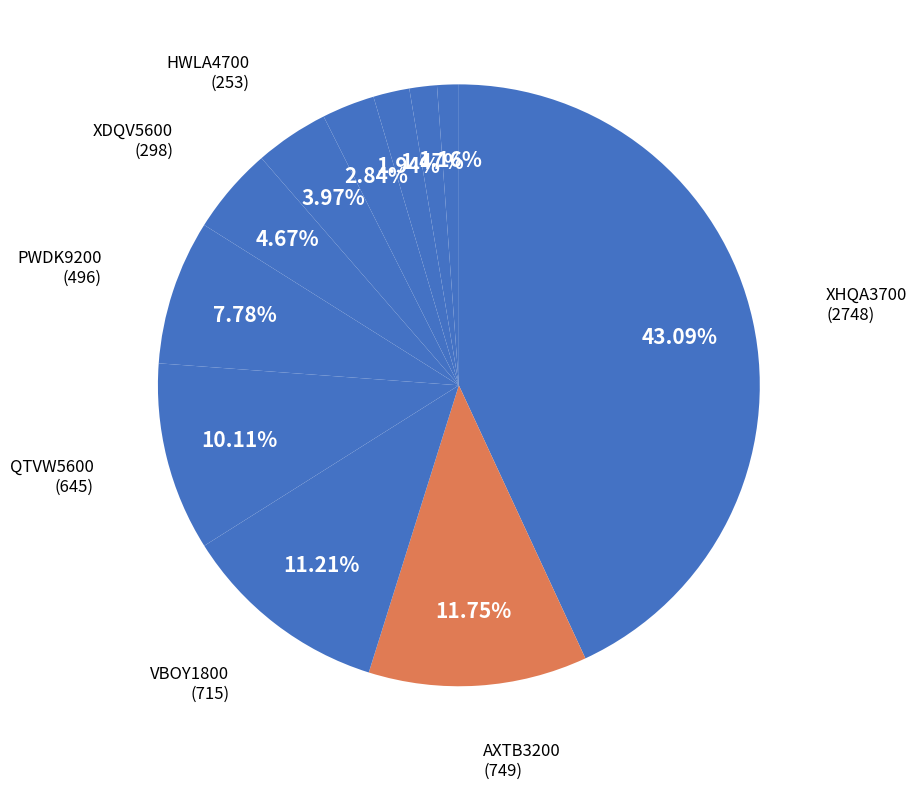

Which category has the biggest portion of the pie?

XHQA3700